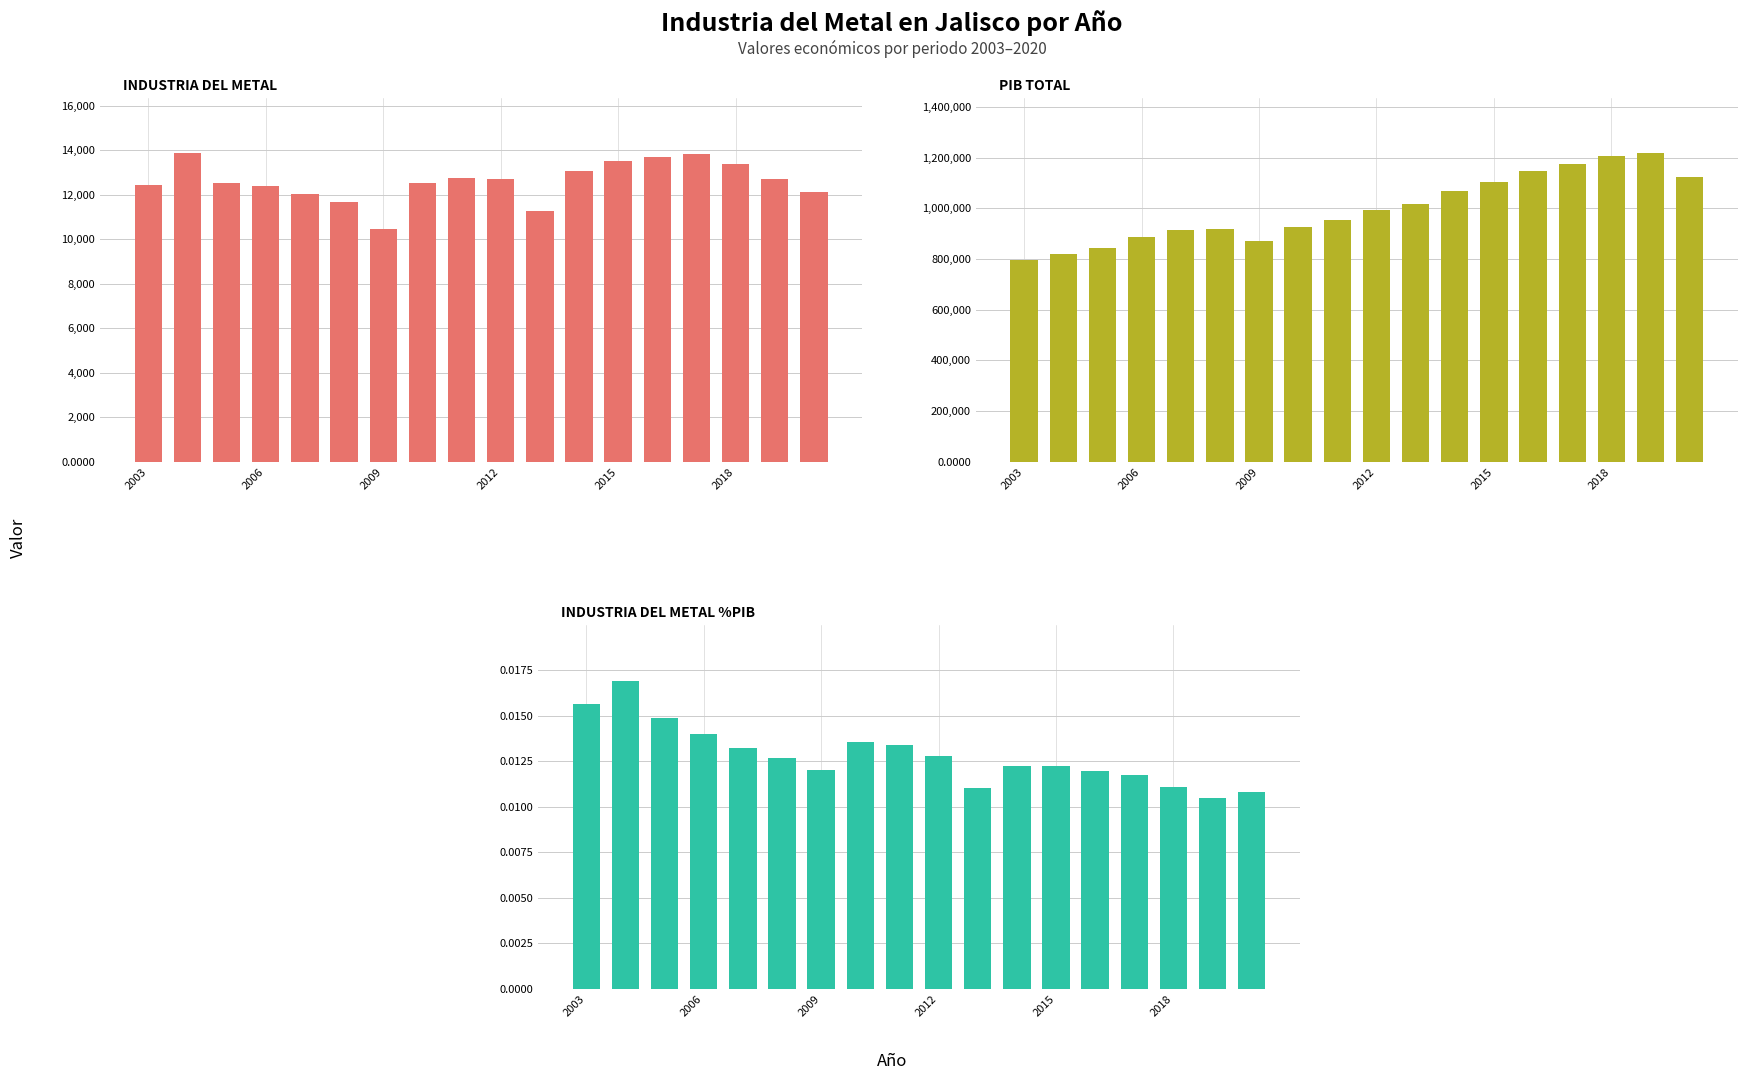

Which series has the largest range (max minus min)?

PIB total